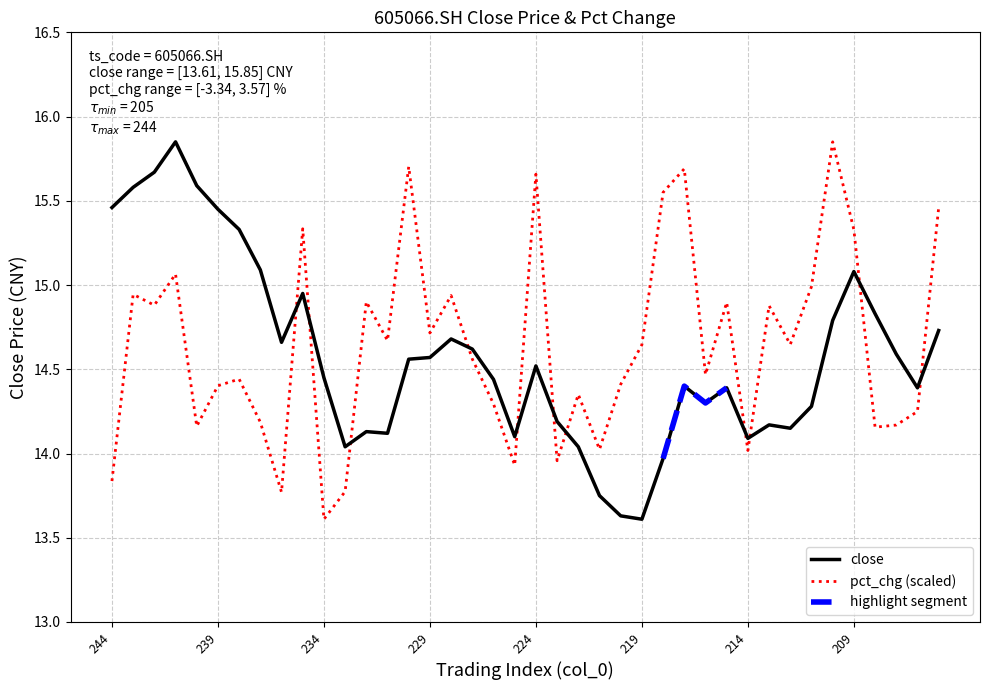

What is the average value of the close series?

14.6